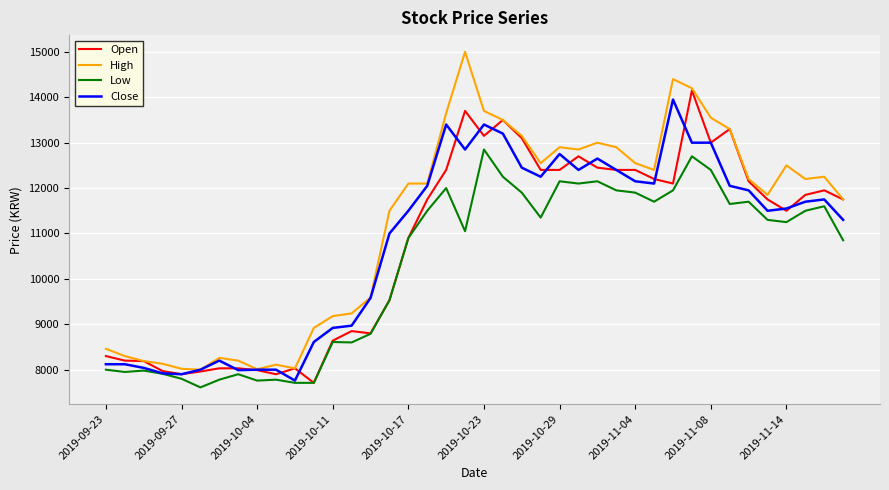

Which series has the largest total across all categories?

High